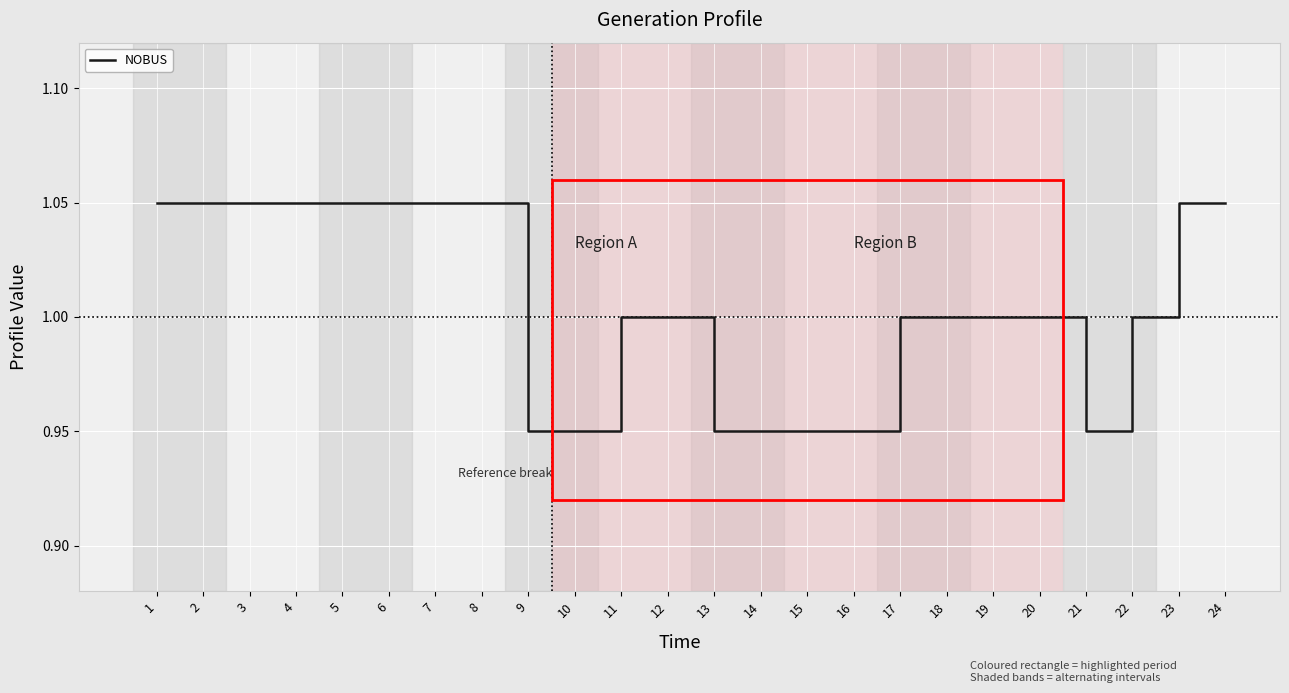

The chart shows a value of 0.6 at 22. True or false?

False